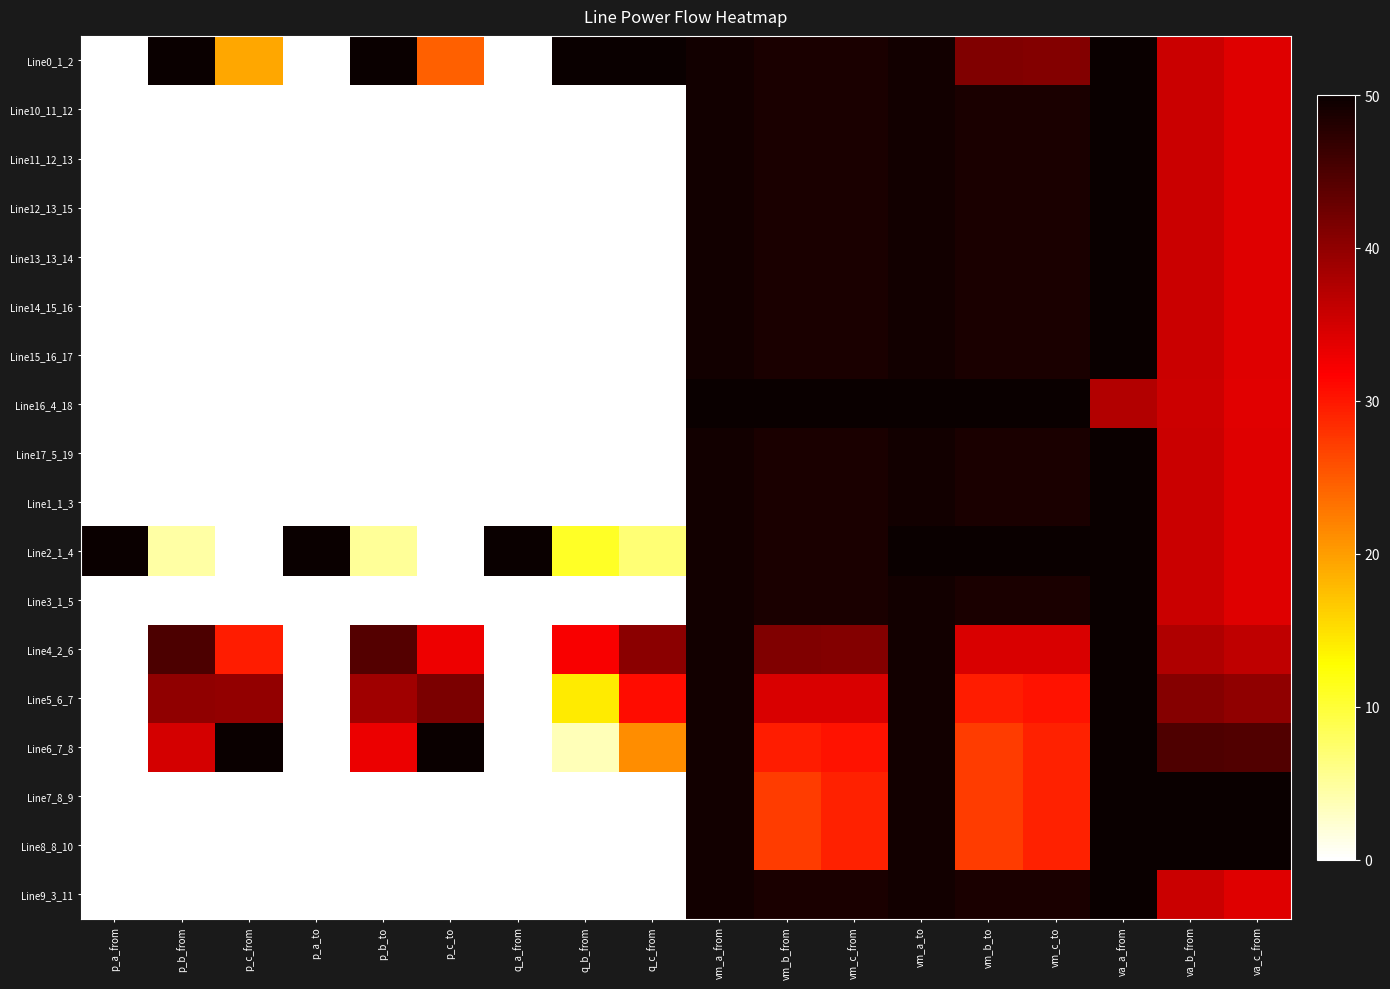

Reading left to right, list all the values displayed in this chart.

Line0_1_2: p_a_from=0.0	p_b_from=50.0	p_c_from=19.2	p_a_to=0.0	p_b_to=50.0	p_c_to=24.5	q_a_from=0.0	q_b_from=50.0	q_c_from=50.0	vm_a_from=49.3	vm_b_from=48.7	vm_c_from=48.7	vm_a_to=49.3	vm_b_to=41.1	vm_c_to=41.0	va_a_from=50.0	va_b_from=35.6	va_c_from=34.1
Line10_11_12: p_a_from=0.0	p_b_from=0.0	p_c_from=0.0	p_a_to=0.0	p_b_to=0.0	p_c_to=0.0	q_a_from=0.0	q_b_from=0.0	q_c_from=0.0	vm_a_from=49.3	vm_b_from=48.7	vm_c_from=48.7	vm_a_to=49.3	vm_b_to=48.7	vm_c_to=48.7	va_a_from=50.0	va_b_from=35.6	va_c_from=34.1
Line11_12_13: p_a_from=0.0	p_b_from=0.0	p_c_from=0.0	p_a_to=0.0	p_b_to=0.0	p_c_to=0.0	q_a_from=0.0	q_b_from=0.0	q_c_from=0.0	vm_a_from=49.3	vm_b_from=48.7	vm_c_from=48.7	vm_a_to=49.3	vm_b_to=48.7	vm_c_to=48.7	va_a_from=50.0	va_b_from=35.6	va_c_from=34.1
Line12_13_15: p_a_from=0.0	p_b_from=0.0	p_c_from=0.0	p_a_to=0.0	p_b_to=0.0	p_c_to=0.0	q_a_from=0.0	q_b_from=0.0	q_c_from=0.0	vm_a_from=49.3	vm_b_from=48.7	vm_c_from=48.7	vm_a_to=49.3	vm_b_to=48.7	vm_c_to=48.7	va_a_from=50.0	va_b_from=35.6	va_c_from=34.1
Line13_13_14: p_a_from=0.0	p_b_from=0.0	p_c_from=0.0	p_a_to=0.0	p_b_to=0.0	p_c_to=0.0	q_a_from=0.0	q_b_from=0.0	q_c_from=0.0	vm_a_from=49.3	vm_b_from=48.7	vm_c_from=48.7	vm_a_to=49.3	vm_b_to=48.7	vm_c_to=48.7	va_a_from=50.0	va_b_from=35.6	va_c_from=34.1
Line14_15_16: p_a_from=0.0	p_b_from=0.0	p_c_from=0.0	p_a_to=0.0	p_b_to=0.0	p_c_to=0.0	q_a_from=0.0	q_b_from=0.0	q_c_from=0.0	vm_a_from=49.3	vm_b_from=48.7	vm_c_from=48.7	vm_a_to=49.3	vm_b_to=48.7	vm_c_to=48.7	va_a_from=50.0	va_b_from=35.6	va_c_from=34.1
Line15_16_17: p_a_from=0.0	p_b_from=0.0	p_c_from=0.0	p_a_to=0.0	p_b_to=0.0	p_c_to=0.0	q_a_from=0.0	q_b_from=0.0	q_c_from=0.0	vm_a_from=49.3	vm_b_from=48.7	vm_c_from=48.7	vm_a_to=49.3	vm_b_to=48.7	vm_c_to=48.7	va_a_from=50.0	va_b_from=35.6	va_c_from=34.1
Line16_4_18: p_a_from=0.0	p_b_from=0.0	p_c_from=0.0	p_a_to=0.0	p_b_to=0.0	p_c_to=0.0	q_a_from=0.0	q_b_from=0.0	q_c_from=0.0	vm_a_from=50.0	vm_b_from=50.0	vm_c_from=50.0	vm_a_to=50.0	vm_b_to=50.0	vm_c_to=50.0	va_a_from=37.4	va_b_from=35.5	va_c_from=33.9
Line17_5_19: p_a_from=0.0	p_b_from=0.0	p_c_from=0.0	p_a_to=0.0	p_b_to=0.0	p_c_to=0.0	q_a_from=0.0	q_b_from=0.0	q_c_from=0.0	vm_a_from=49.3	vm_b_from=48.7	vm_c_from=48.7	vm_a_to=49.3	vm_b_to=48.7	vm_c_to=48.7	va_a_from=50.0	va_b_from=35.6	va_c_from=34.1
Line1_1_3: p_a_from=0.0	p_b_from=0.0	p_c_from=0.0	p_a_to=0.0	p_b_to=0.0	p_c_to=0.0	q_a_from=0.0	q_b_from=0.0	q_c_from=0.0	vm_a_from=49.3	vm_b_from=48.7	vm_c_from=48.7	vm_a_to=49.3	vm_b_to=48.7	vm_c_to=48.7	va_a_from=50.0	va_b_from=35.6	va_c_from=34.1
Line2_1_4: p_a_from=50.0	p_b_from=4.6	p_c_from=0.1	p_a_to=50.0	p_b_to=5.2	p_c_to=0.1	q_a_from=50.0	q_b_from=10.8	q_c_from=7.0	vm_a_from=49.3	vm_b_from=48.7	vm_c_from=48.7	vm_a_to=50.0	vm_b_to=50.0	vm_c_to=50.0	va_a_from=50.0	va_b_from=35.6	va_c_from=34.1
Line3_1_5: p_a_from=0.0	p_b_from=0.0	p_c_from=0.0	p_a_to=0.0	p_b_to=0.0	p_c_to=0.0	q_a_from=0.0	q_b_from=0.0	q_c_from=0.0	vm_a_from=49.3	vm_b_from=48.7	vm_c_from=48.7	vm_a_to=49.3	vm_b_to=48.7	vm_c_to=48.7	va_a_from=50.0	va_b_from=35.6	va_c_from=34.1
Line4_2_6: p_a_from=0.0	p_b_from=44.9	p_c_from=29.5	p_a_to=0.0	p_b_to=44.4	p_c_to=33.0	q_a_from=0.0	q_b_from=32.1	q_c_from=40.4	vm_a_from=49.3	vm_b_from=41.1	vm_c_from=41.0	vm_a_to=49.3	vm_b_to=34.5	vm_c_to=34.5	va_a_from=50.0	va_b_from=37.7	va_c_from=36.5
Line5_6_7: p_a_from=0.0	p_b_from=39.9	p_c_from=39.7	p_a_to=0.0	p_b_to=38.7	p_c_to=41.5	q_a_from=0.0	q_b_from=14.2	q_c_from=30.8	vm_a_from=49.3	vm_b_from=34.5	vm_c_from=34.5	vm_a_to=49.3	vm_b_to=29.6	vm_c_to=30.3	va_a_from=50.0	va_b_from=40.6	va_c_from=39.9
Line6_7_8: p_a_from=0.0	p_b_from=34.8	p_c_from=50.0	p_a_to=0.0	p_b_to=33.1	p_c_to=50.0	q_a_from=0.0	q_b_from=3.7	q_c_from=21.2	vm_a_from=49.3	vm_b_from=29.6	vm_c_from=30.3	vm_a_to=49.3	vm_b_to=27.3	vm_c_to=29.3	va_a_from=50.0	va_b_from=44.8	va_c_from=44.6
Line7_8_9: p_a_from=0.0	p_b_from=0.0	p_c_from=0.0	p_a_to=0.0	p_b_to=0.0	p_c_to=0.0	q_a_from=0.0	q_b_from=0.0	q_c_from=0.0	vm_a_from=49.3	vm_b_from=27.3	vm_c_from=29.3	vm_a_to=49.3	vm_b_to=27.3	vm_c_to=29.3	va_a_from=50.0	va_b_from=50.0	va_c_from=50.0
Line8_8_10: p_a_from=0.0	p_b_from=0.0	p_c_from=0.0	p_a_to=0.0	p_b_to=0.0	p_c_to=0.0	q_a_from=0.0	q_b_from=0.0	q_c_from=0.0	vm_a_from=49.3	vm_b_from=27.3	vm_c_from=29.3	vm_a_to=49.3	vm_b_to=27.3	vm_c_to=29.3	va_a_from=50.0	va_b_from=50.0	va_c_from=50.0
Line9_3_11: p_a_from=0.0	p_b_from=0.0	p_c_from=0.0	p_a_to=0.0	p_b_to=0.0	p_c_to=0.0	q_a_from=0.0	q_b_from=0.0	q_c_from=0.0	vm_a_from=49.3	vm_b_from=48.7	vm_c_from=48.7	vm_a_to=49.3	vm_b_to=48.7	vm_c_to=48.7	va_a_from=50.0	va_b_from=35.6	va_c_from=34.1